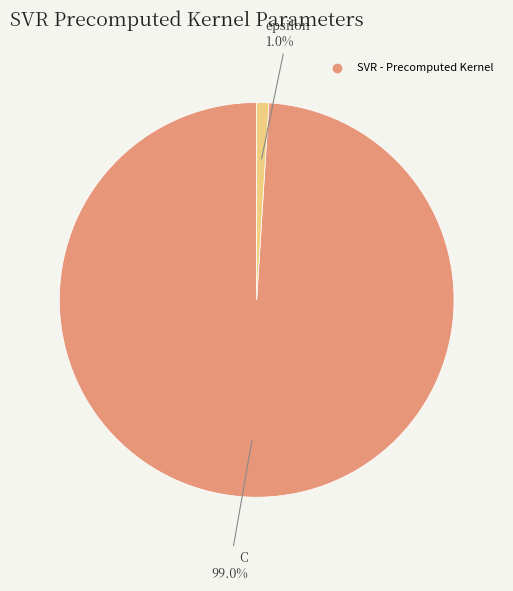

Does any single category account for the majority?

Yes